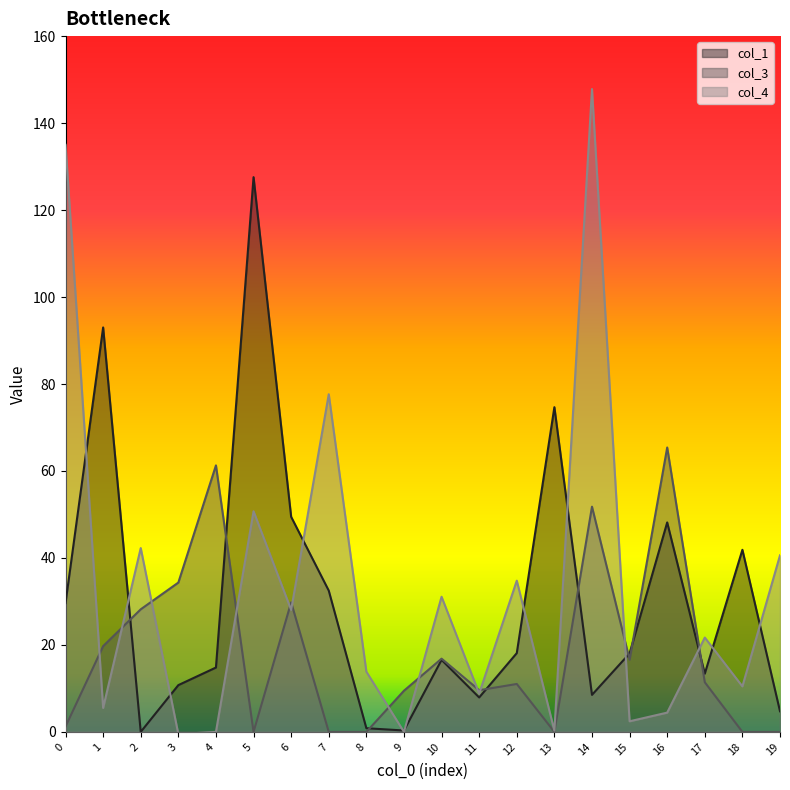

What are all the series names shown in the legend?

col_1, col_3, col_4